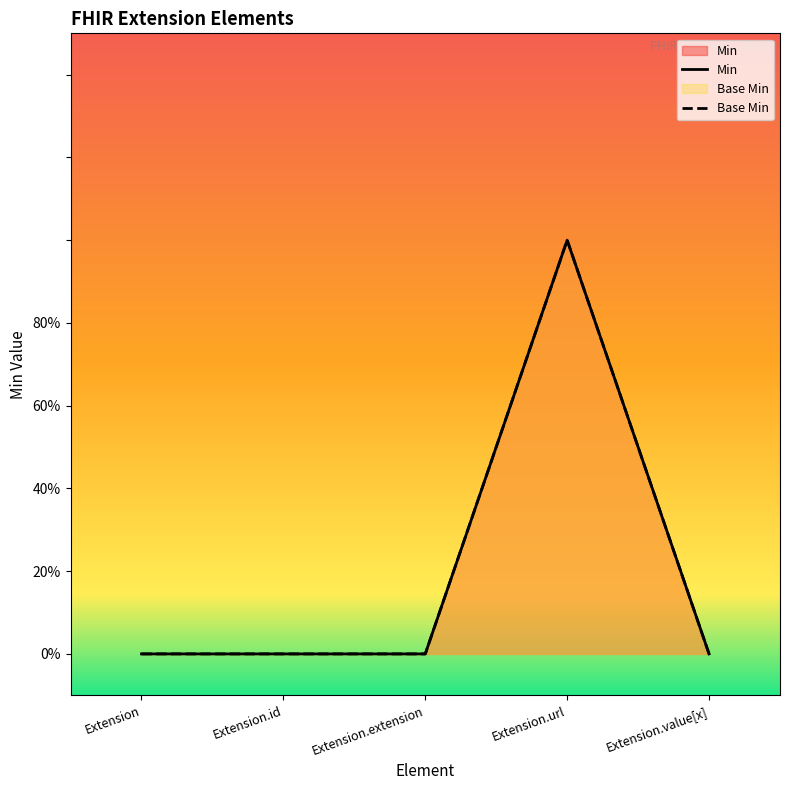

List the labels in order of Min value, largest first.

Extension.url, Extension, Extension.id, Extension.extension, Extension.value[x]